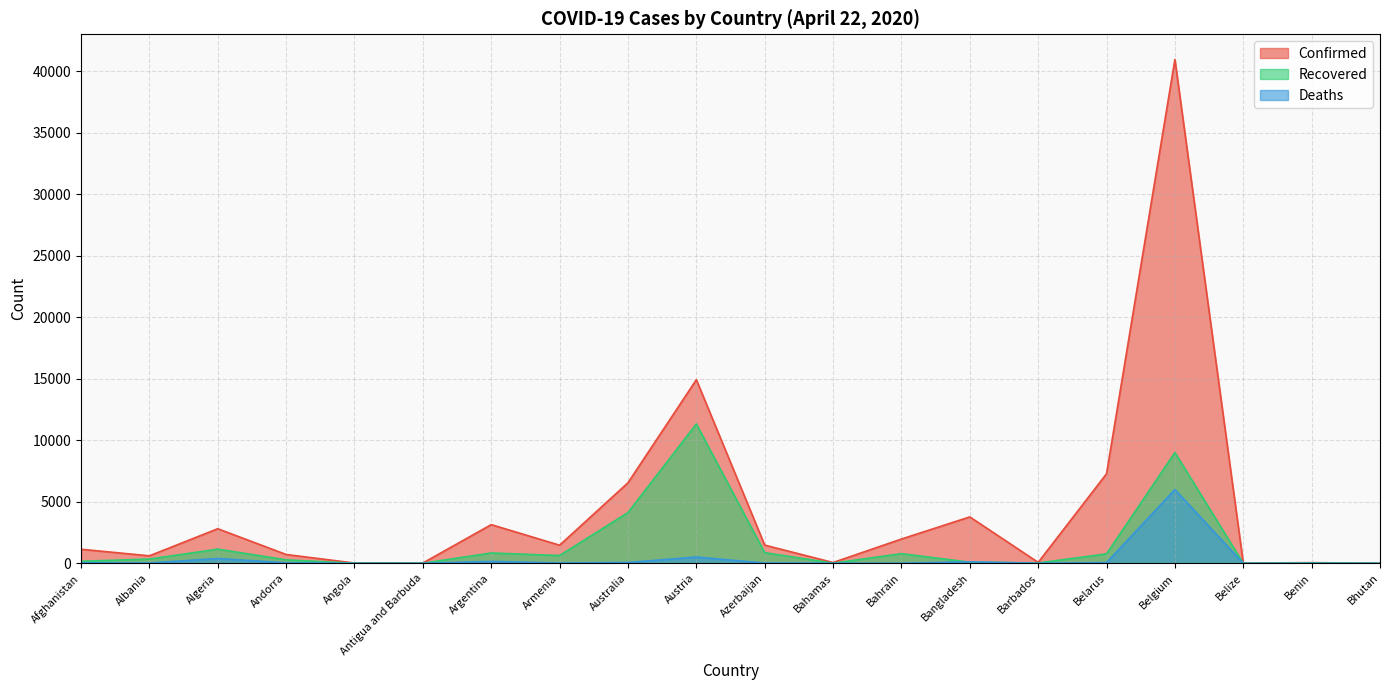

Which series has the largest total across all categories?

Confirmed